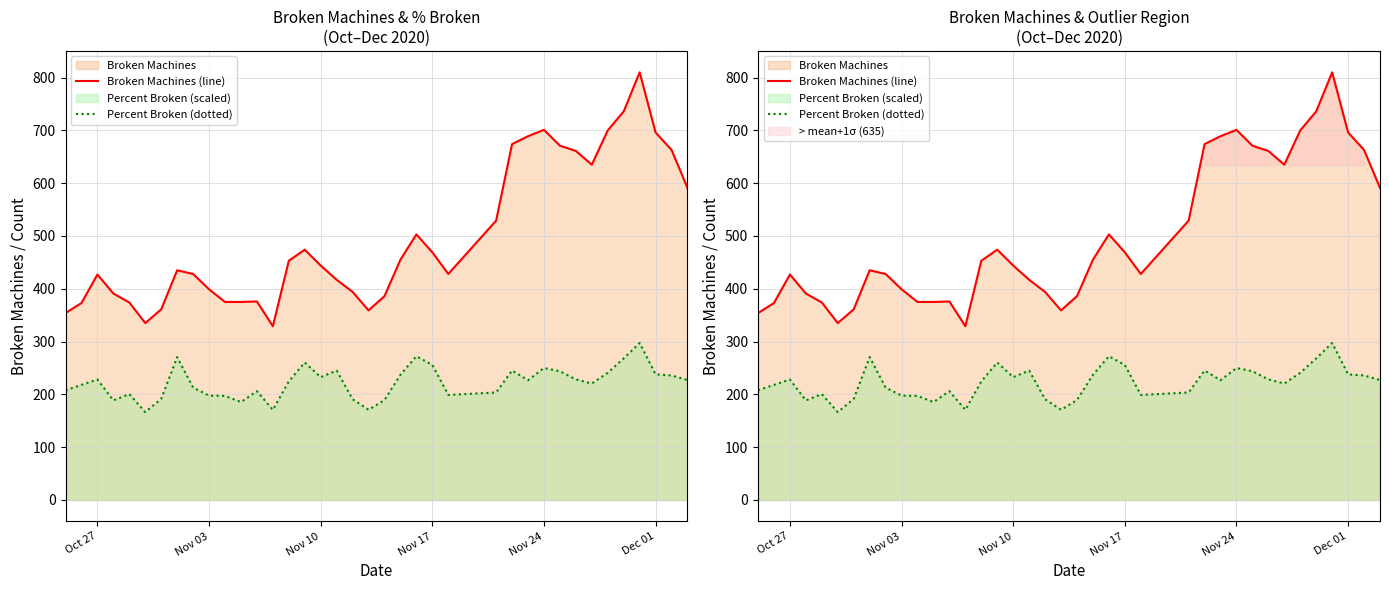

How many lines are shown in the chart?

2